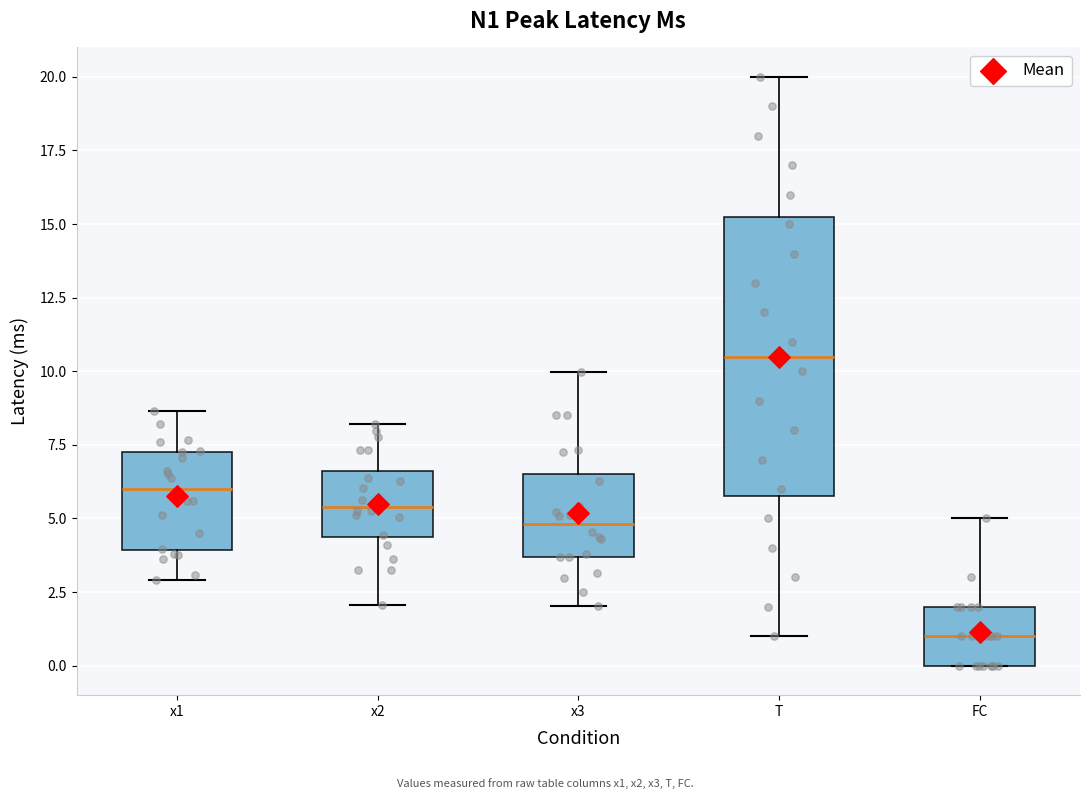

Reading left to right, read every box against the y-axis: the position of its median line, the range the box covers, and the ends of its whiskers. The values are not printed on the chart, so give them approximately, as read against the axis.

x1: median 6.0, box 4.0 to 7.5, whiskers 3.0 to 8.5
x2: median 5.5, box 4.5 to 6.5, whiskers 2.0 to 8.0
x3: median 5.0, box 3.5 to 6.5, whiskers 2.0 to 10.0
T: median 10.5, box 6.0 to 15.5, whiskers 1.0 to 20.0
FC: median 1.0, box 0.0 to 2.0, whiskers 0.0 to 5.0